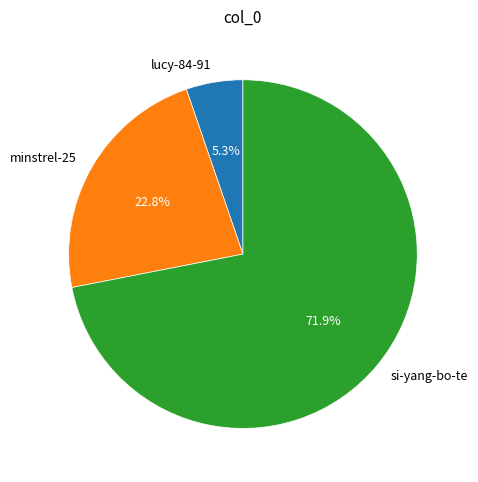

How many segments does this pie chart have?

3